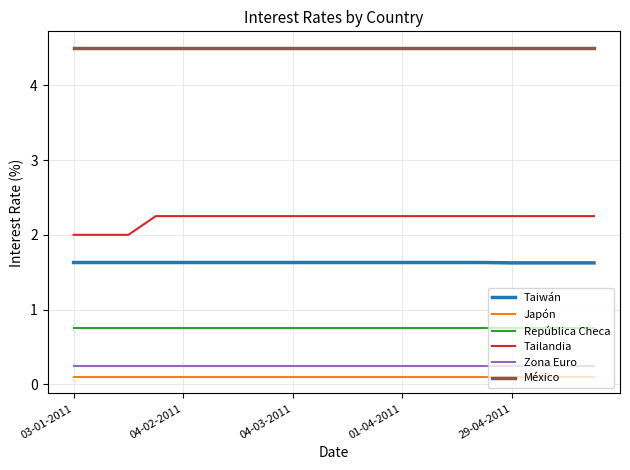

True or false: Zona Euro and República Checa cross at least once.

False